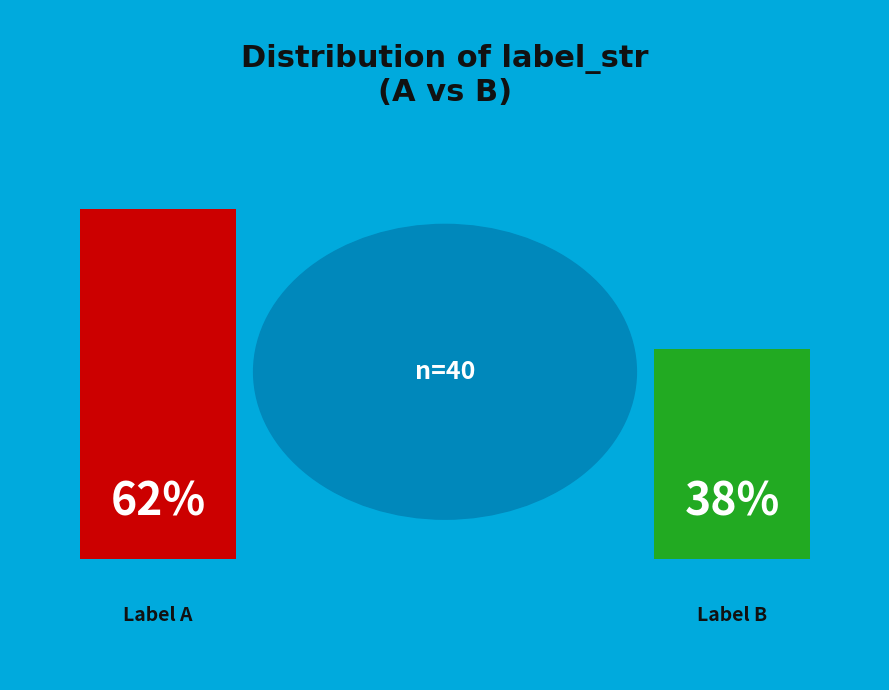

Which has a higher value, A or B?

A